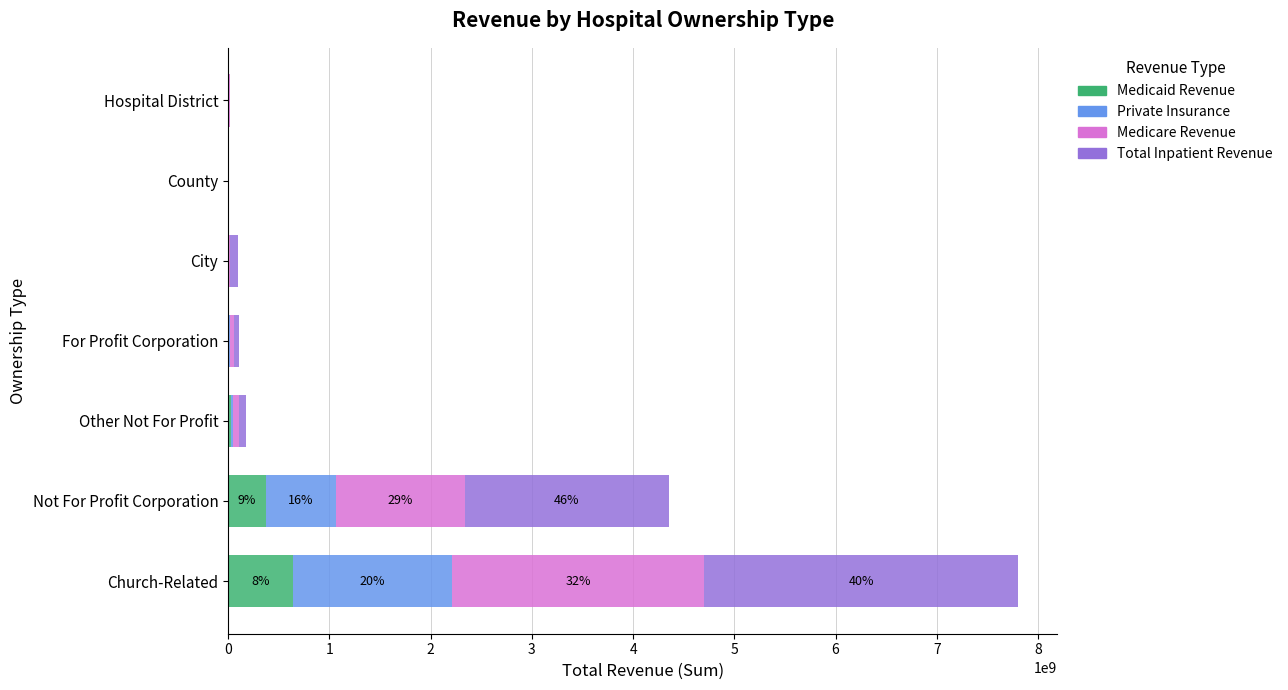

What is the maximum value for Medicaid Revenue?

641494563